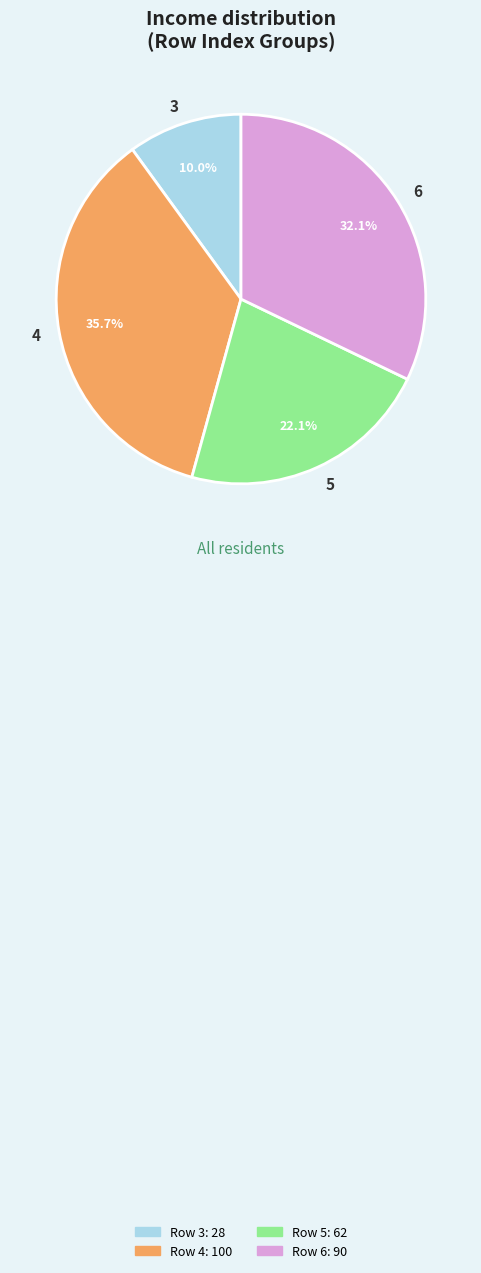

Combined, do 4 and 5 account for over 50%?

Yes